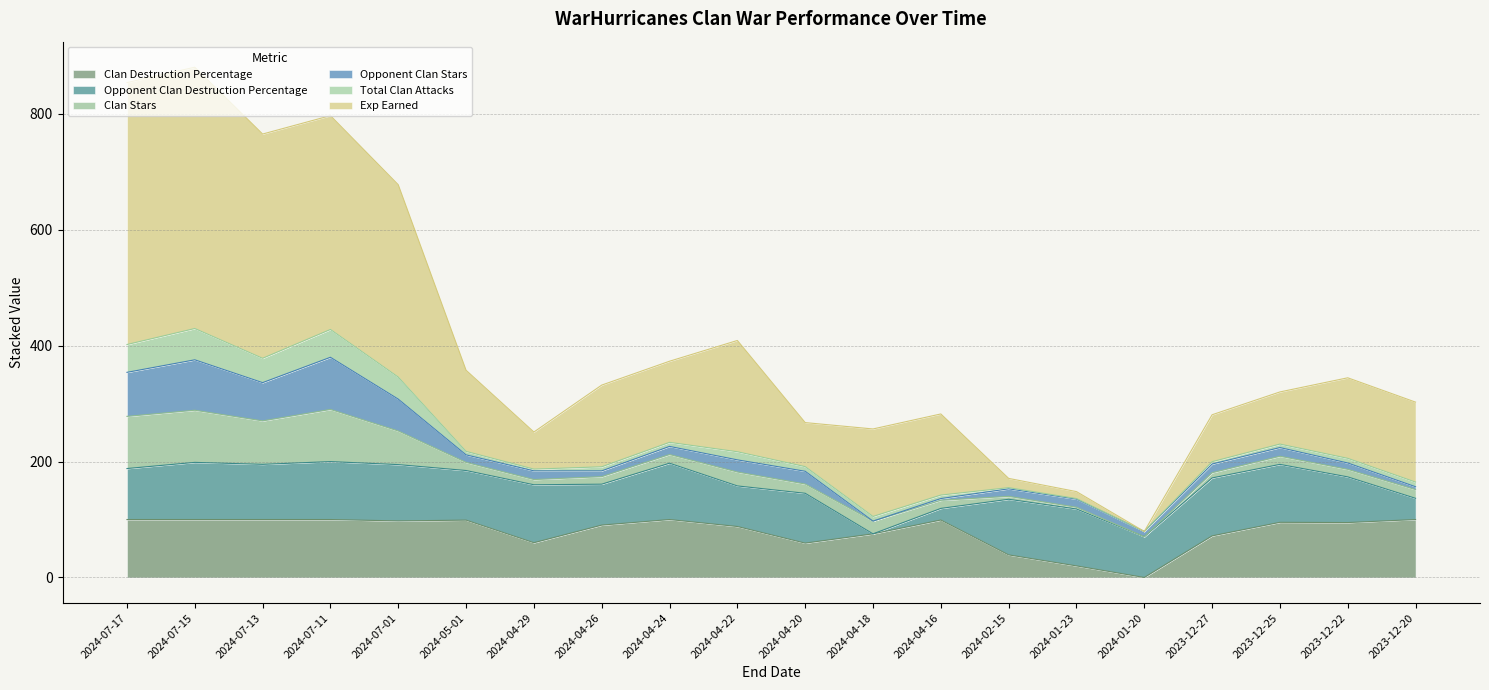

At which category is the sum across all series the highest?

2024-07-15